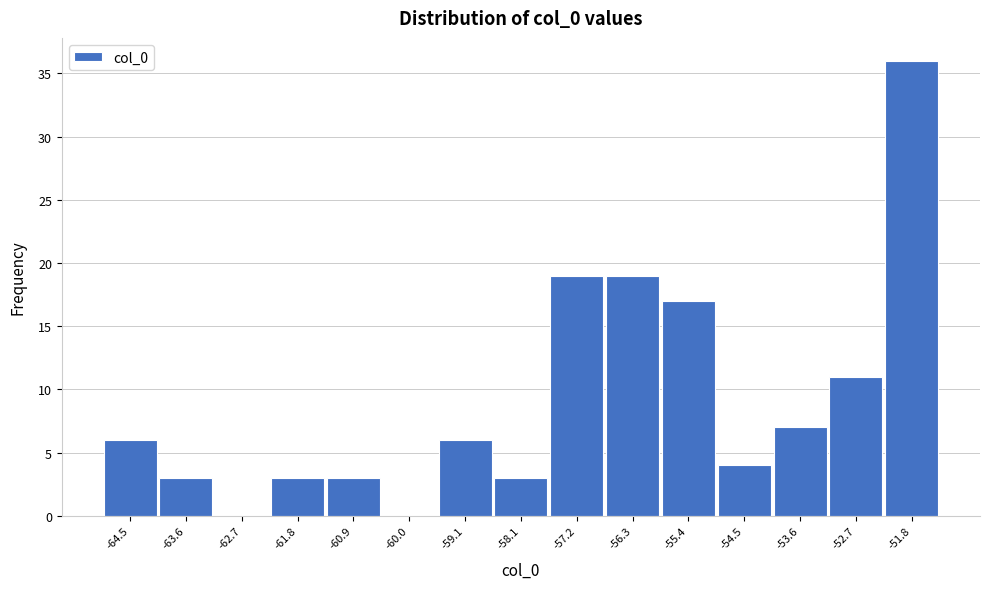

Reading left to right, list all the values displayed in this chart.

-64.5=6	-63.6=3	-62.7=0	-61.8=3	-60.9=3	-60.0=0	-59.1=6	-58.1=3	-57.2=19	-56.3=19	-55.4=17	-54.5=4	-53.6=7	-52.7=11	-51.8=36